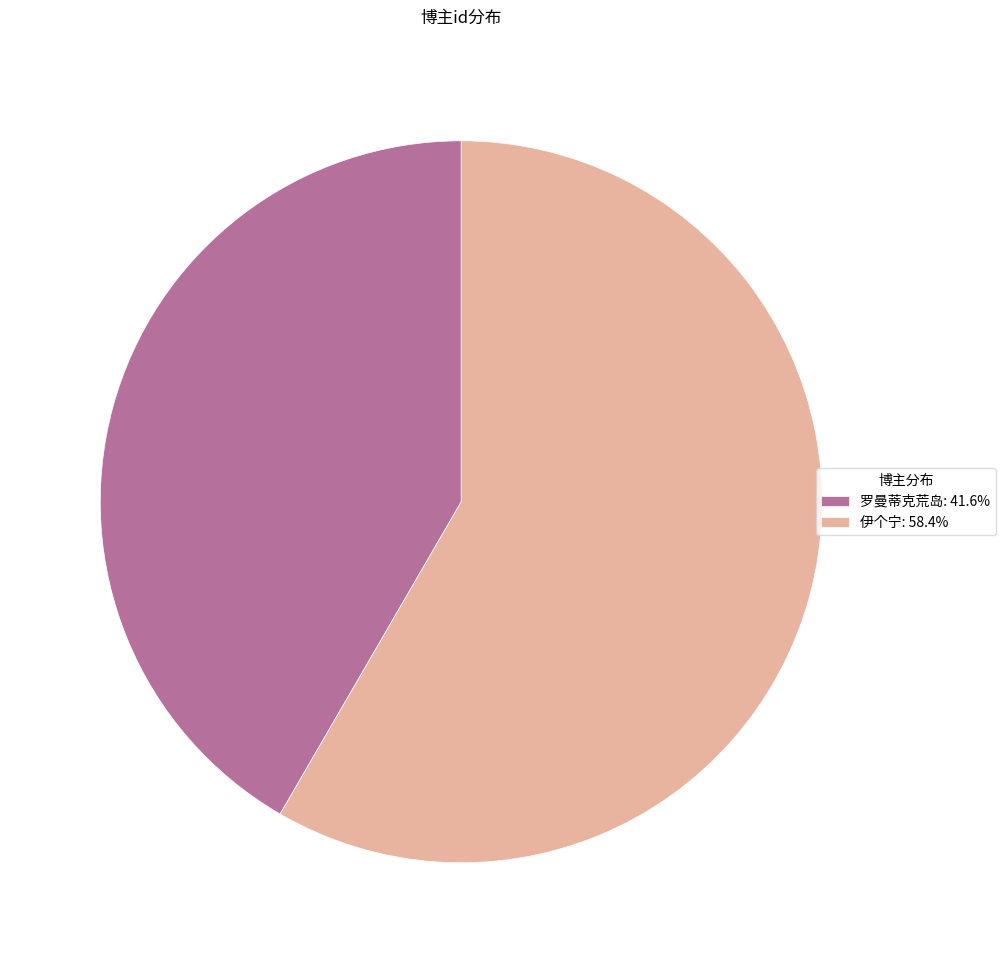

What is the ratio of the value at 伊个宁: 58.4% to the value at 罗曼蒂克荒岛: 41.6%?

1.4